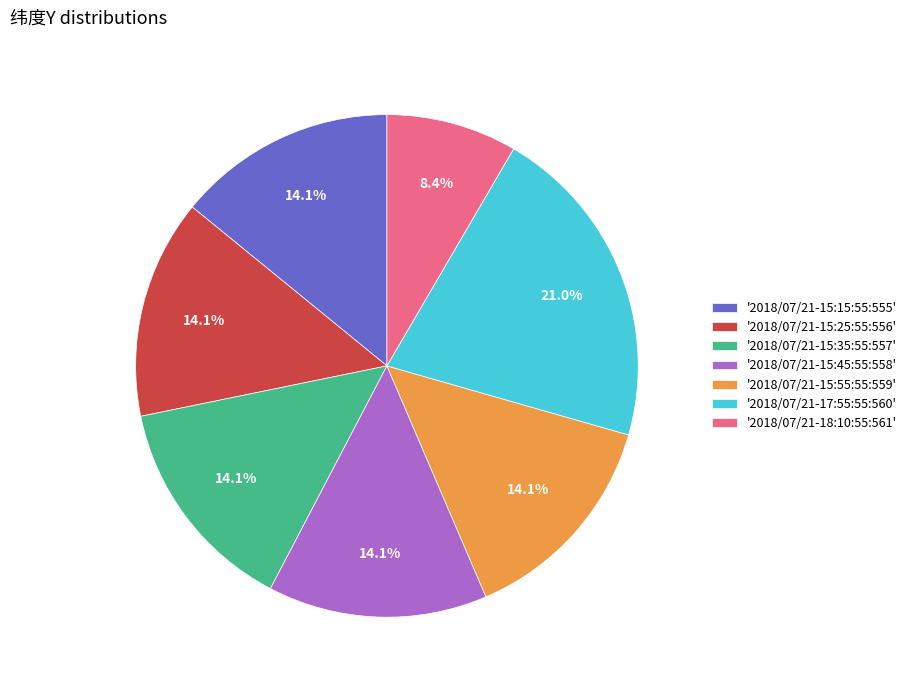

Which category has the smallest portion of the pie?

'2018/07/21-18:10:55:561'